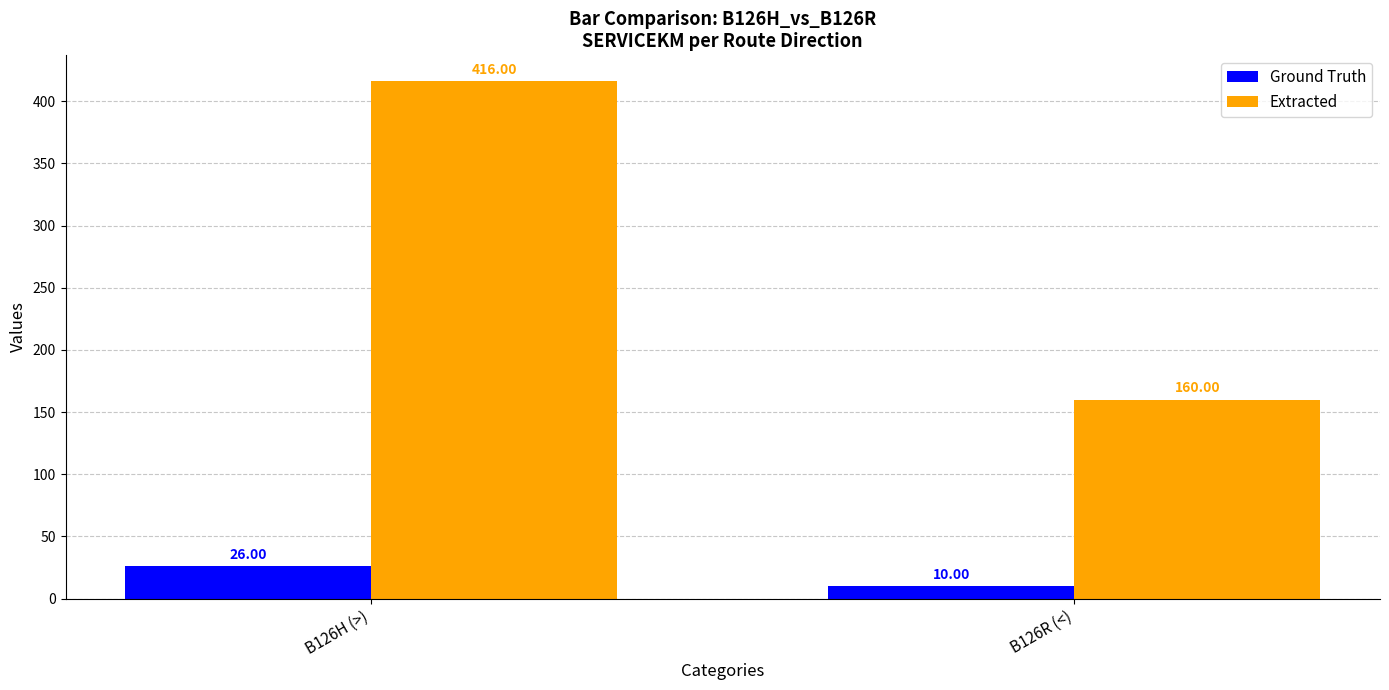

Rank the series by their average value, from lowest to highest.

Ground Truth, Extracted